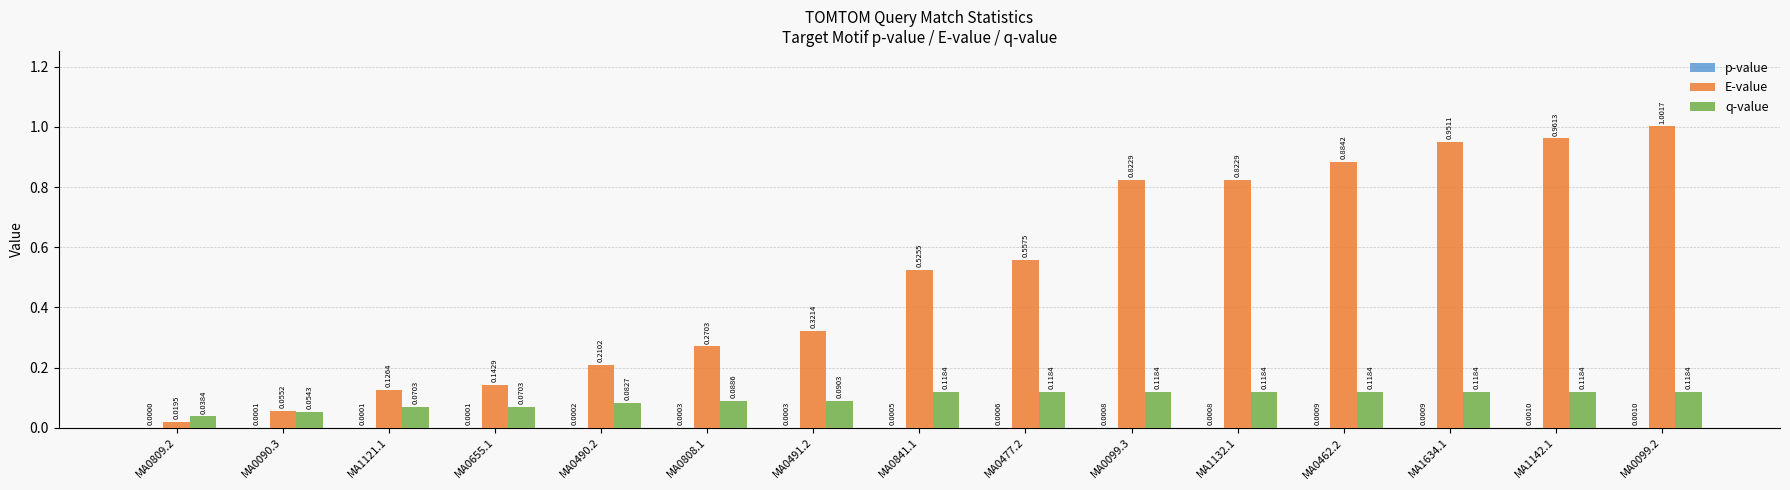

What is the sum of all E-value values?

7.7